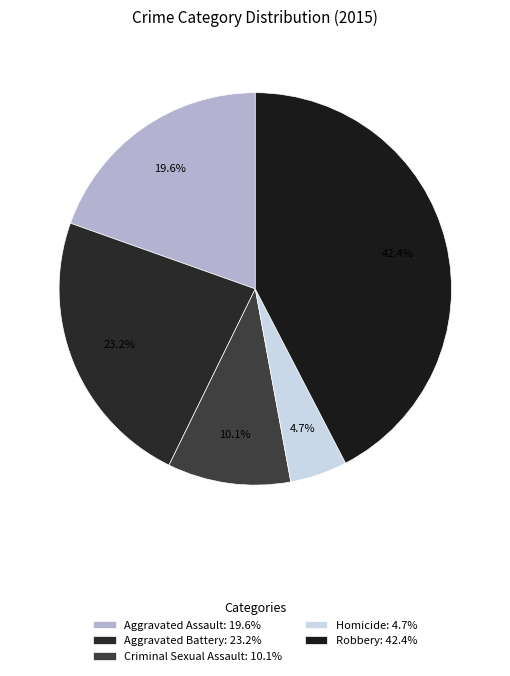

To the nearest percent, what is the difference between the largest and smallest slice percentages?

38%